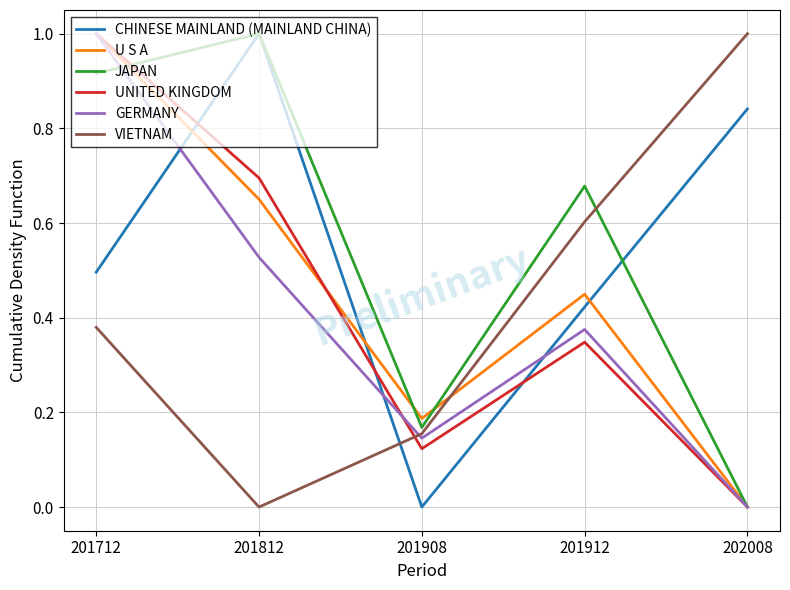

How many values in the VIETNAM series exceed 0?

4